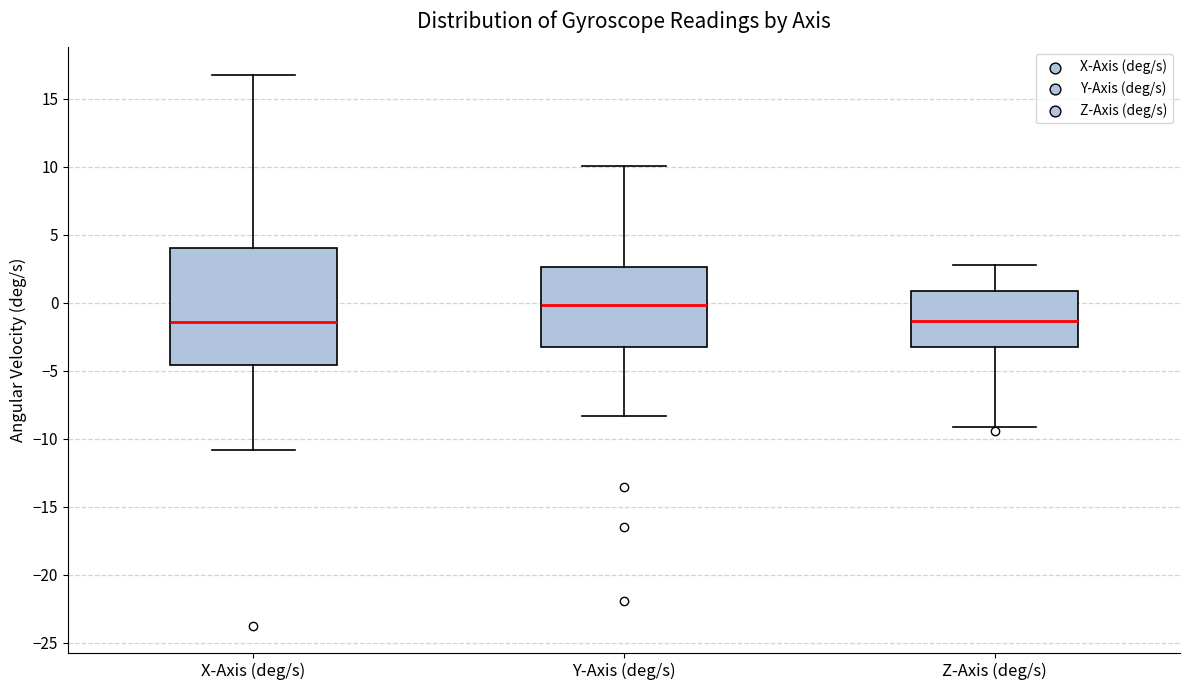

Which box is the tallest, from its lower edge to its upper edge?

X-Axis (deg/s)